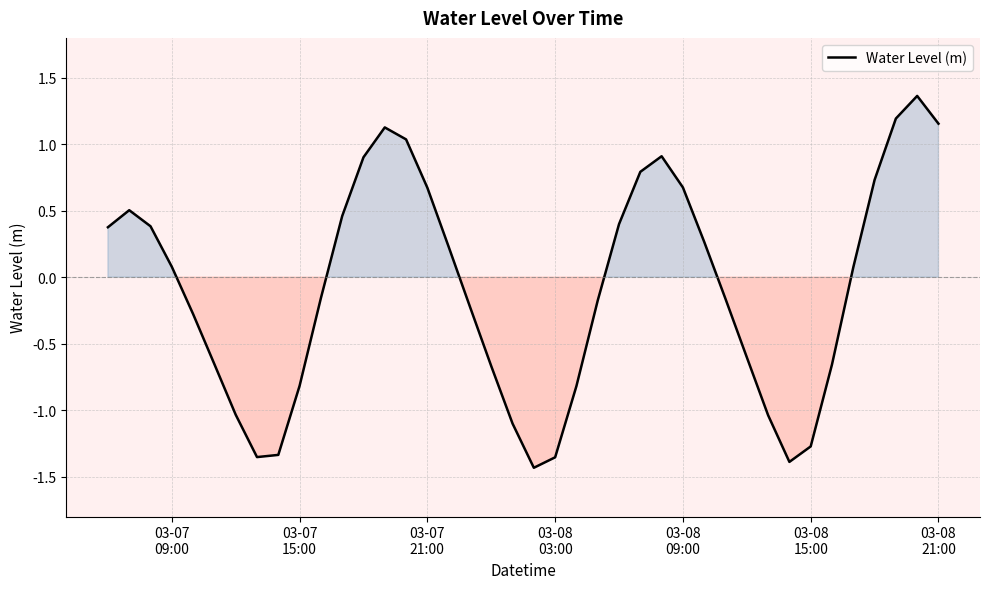

What is the difference between the maximum and minimum values?

2.8